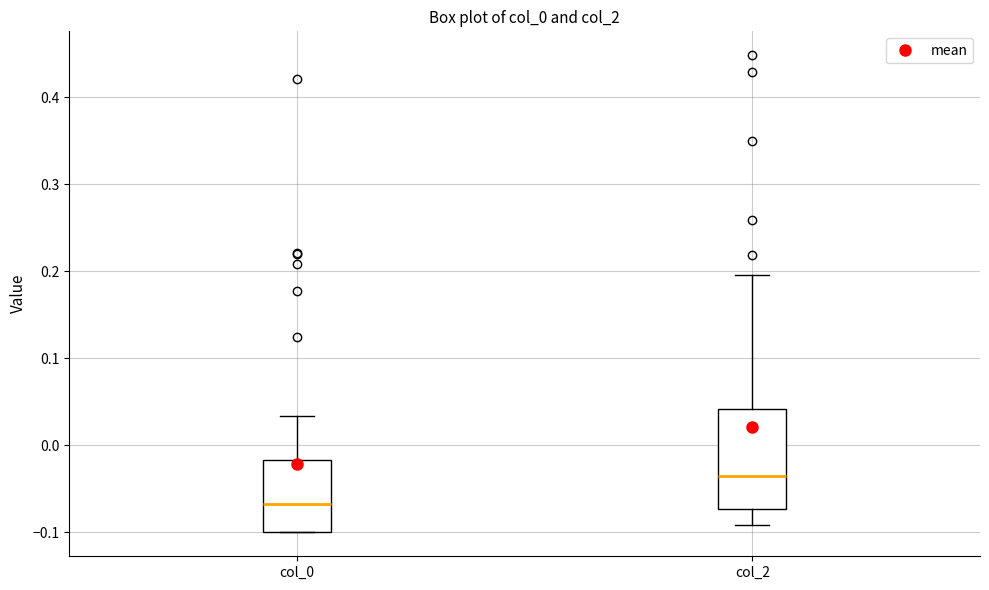

Which box has the lowest median line?

col_0